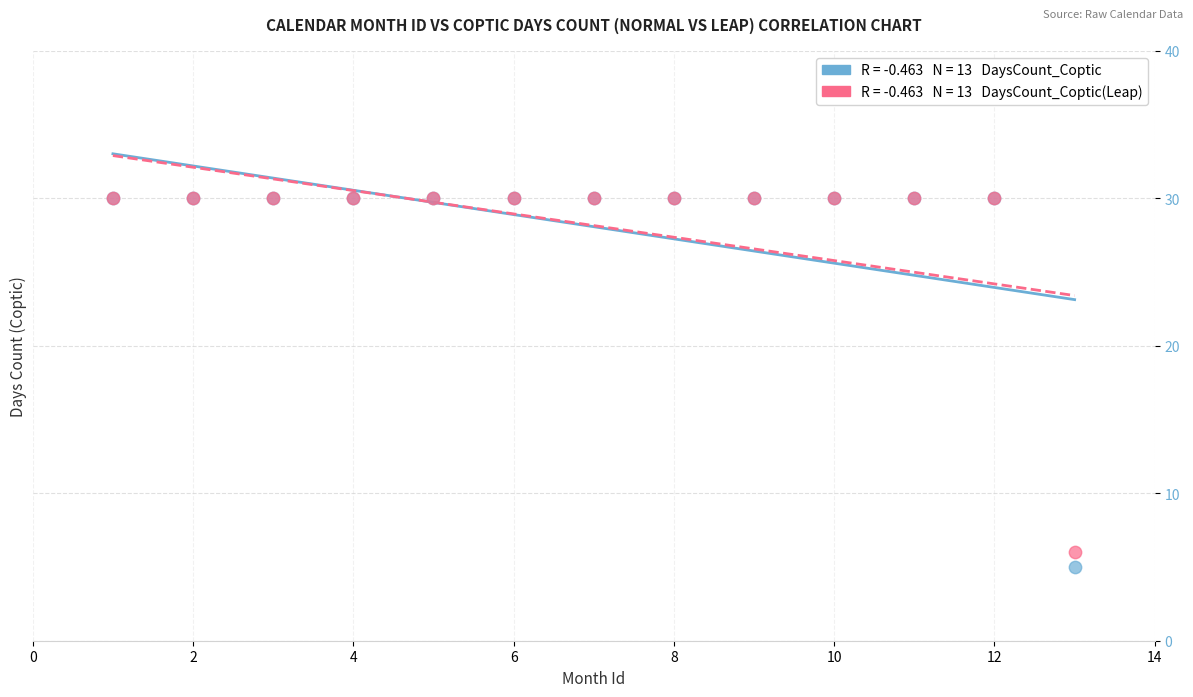

Across all series, what Y value is closest to 17?

6